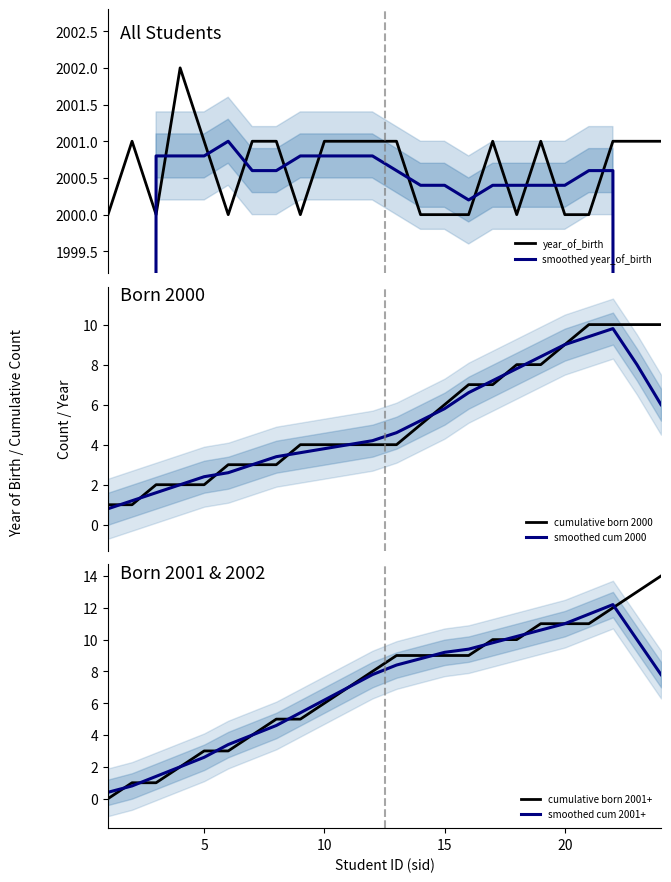

What is the lowest value of the smoothed cum 2000 series?

0.8